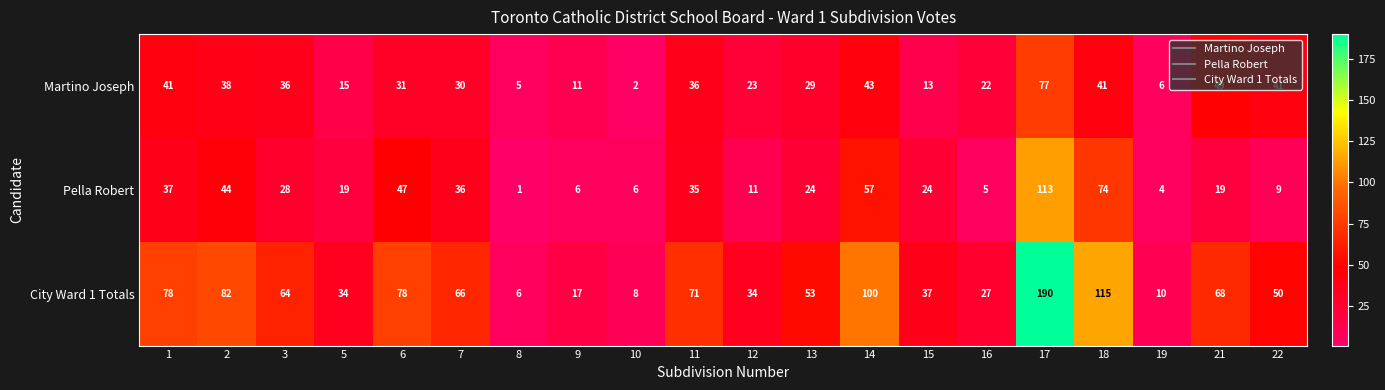

What is the maximum value for Martino Joseph?

77